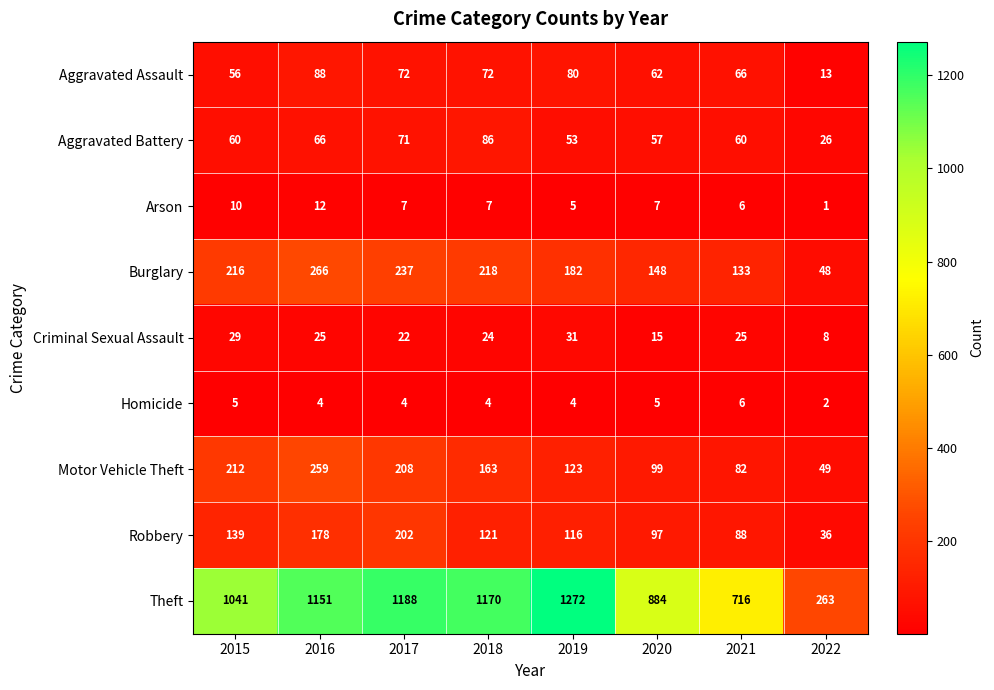

Where does the Aggravated Assault series first go above 72?

2016